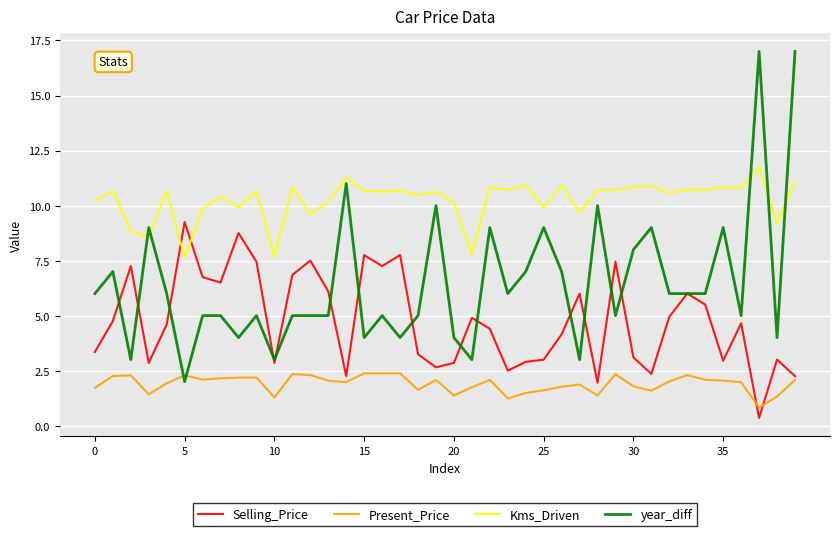

What is the greatest value displayed?

17.0